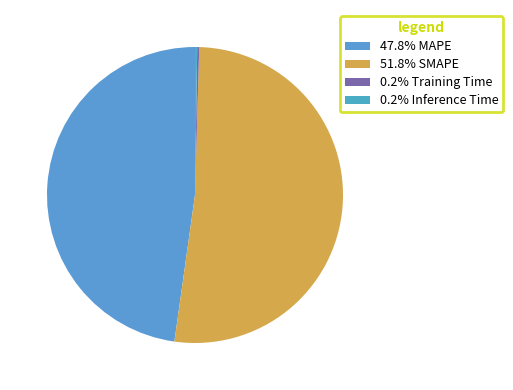

Which category accounts for the majority?

SMAPE